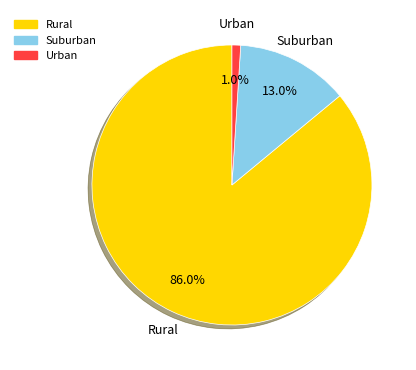

Is there any slice that represents more than half of the pie?

Yes